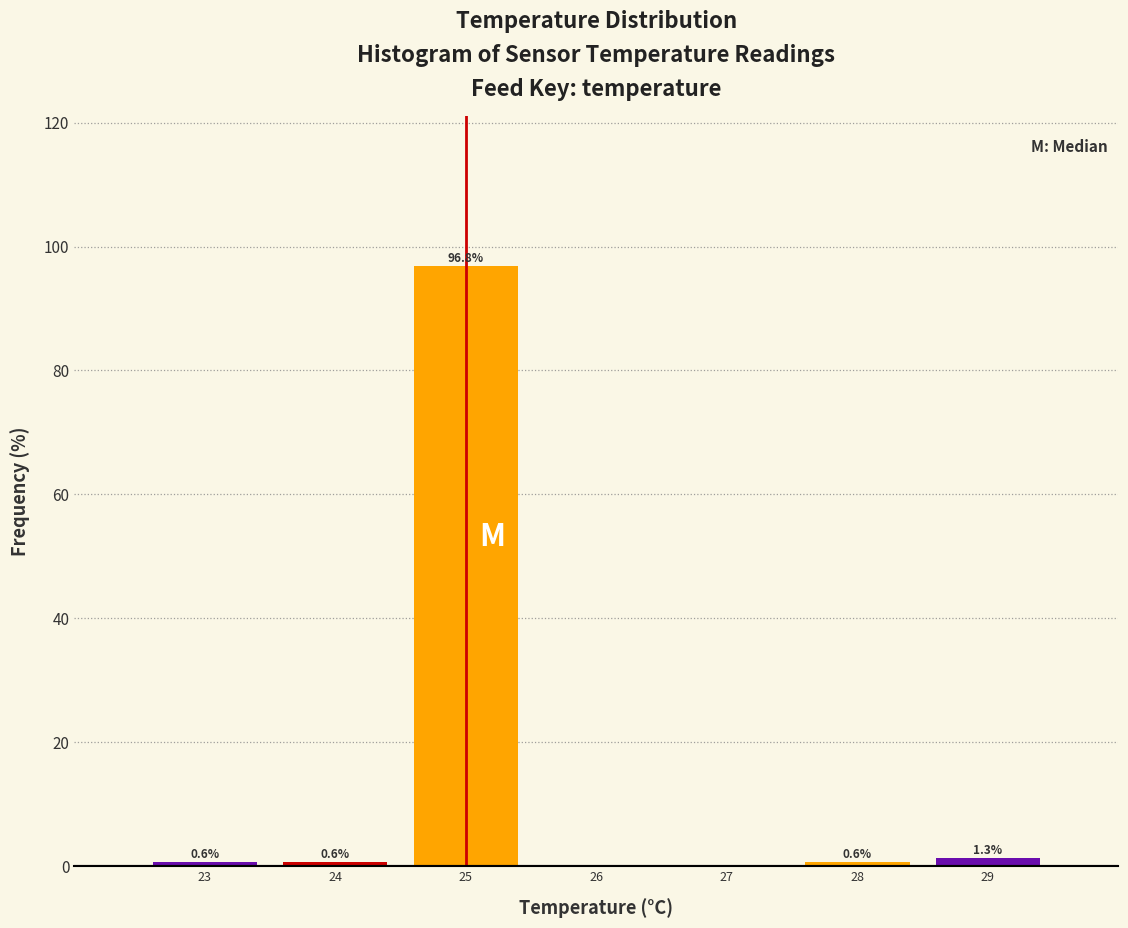

Over which range of the x-axis is the bar tallest?

24.5 to 25.5